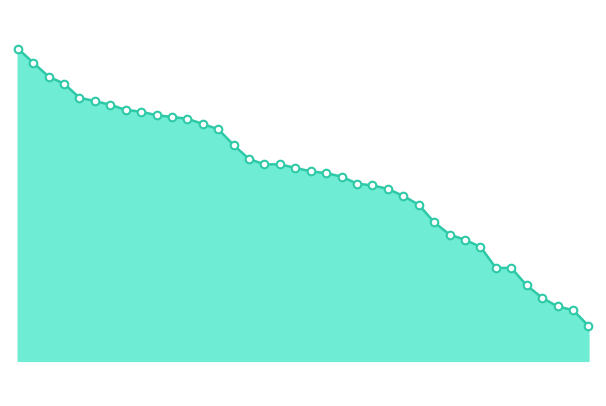

Does the chart have visible grid lines?

No